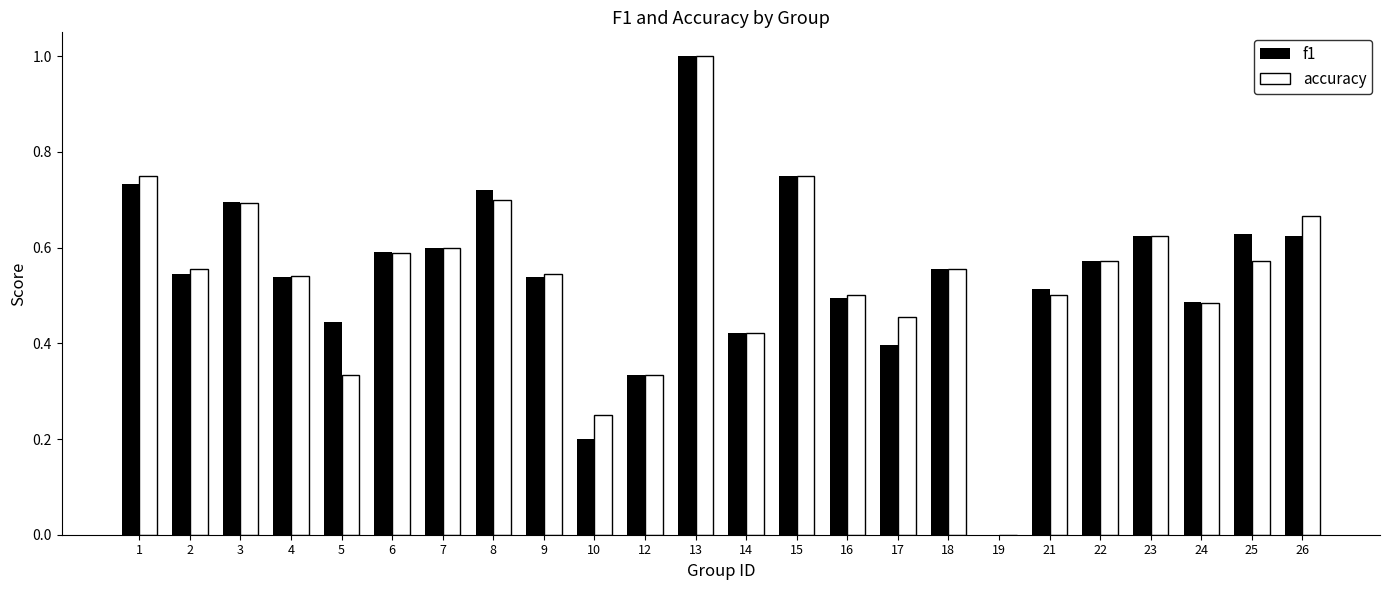

What is the total value across all series at 24?

1.0